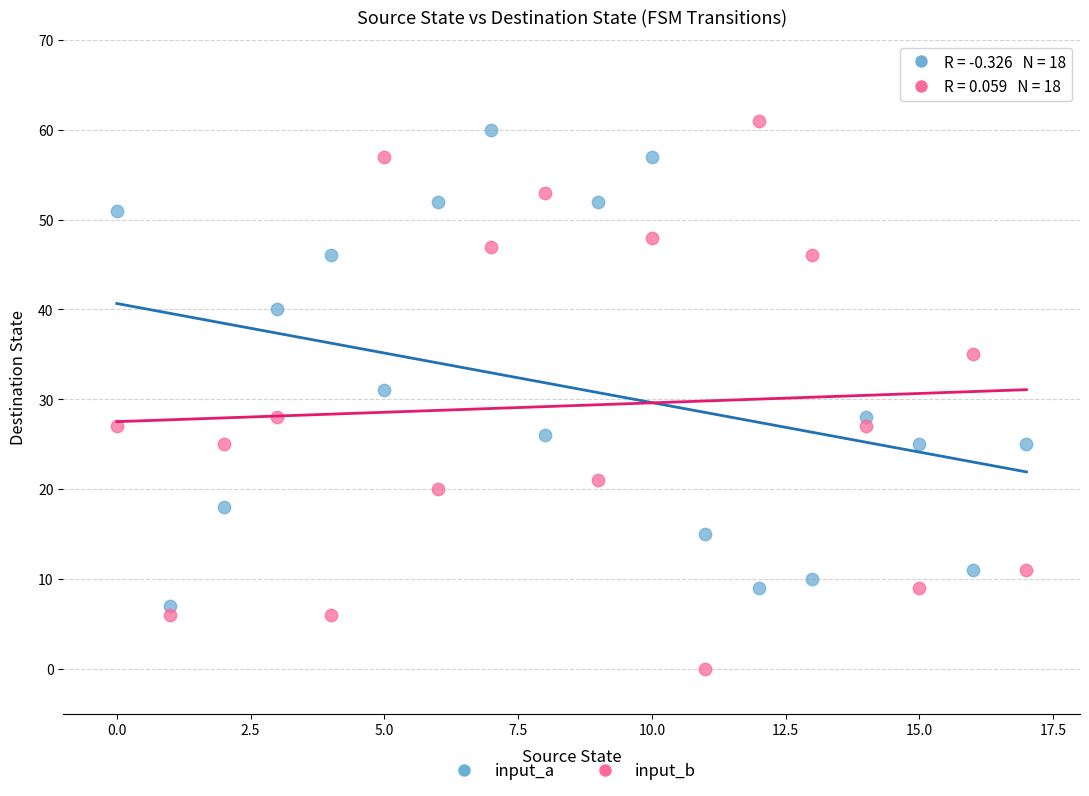

Which series has the widest spread of Y values?

input_b